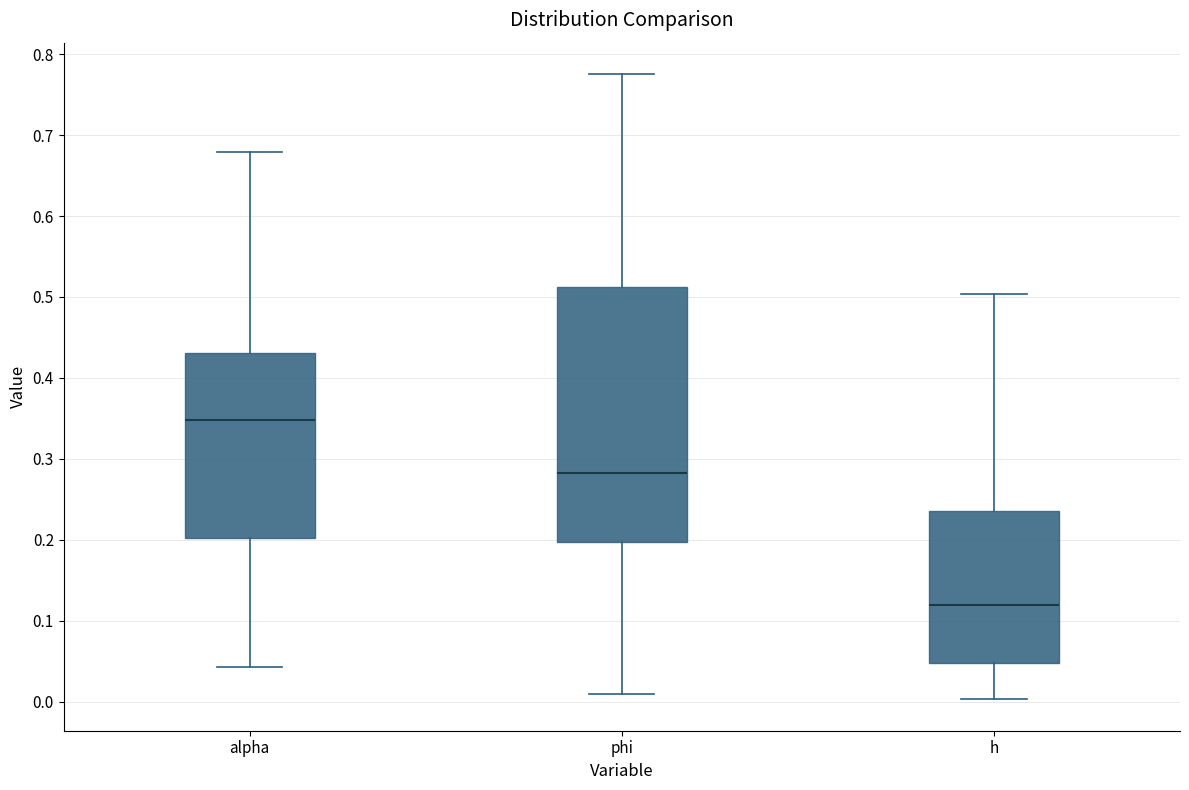

Which box has the lowest median line?

h